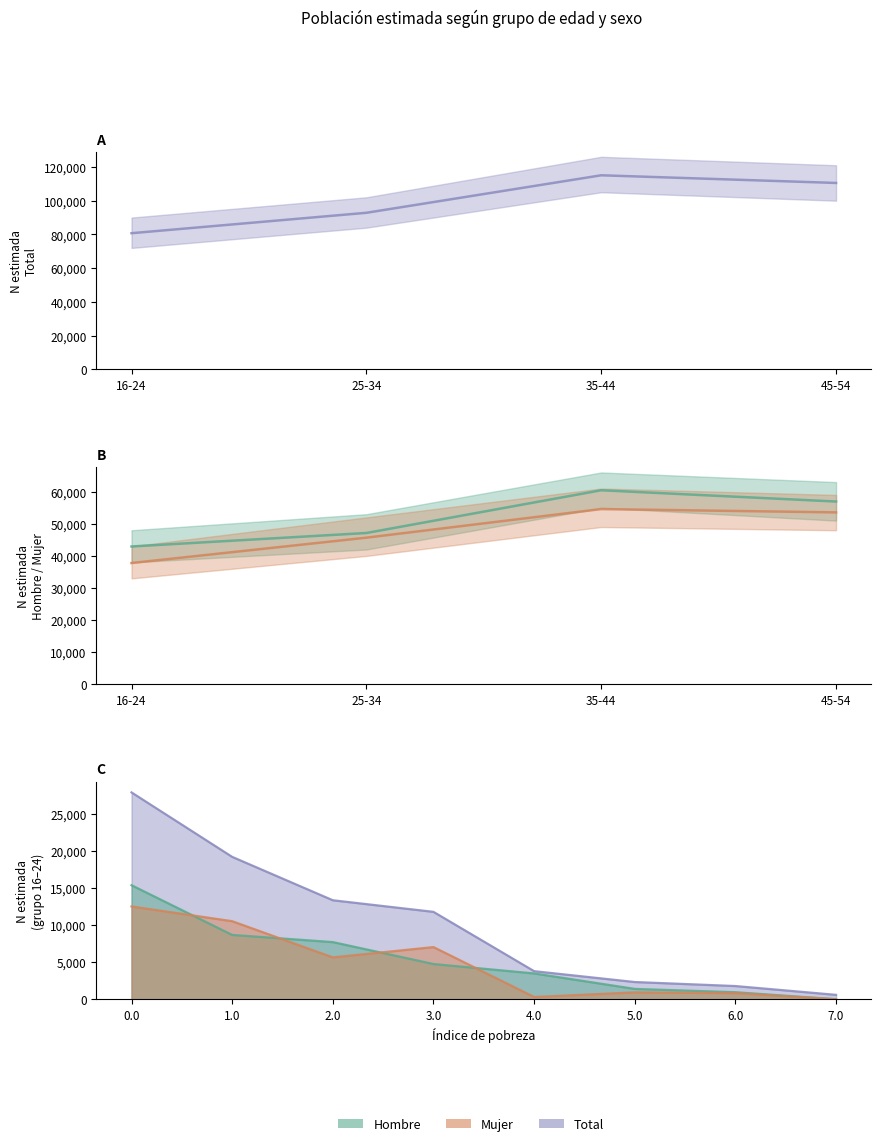

What value does the Mujer N estimada series have at 16-24, to the nearest 10?

37780